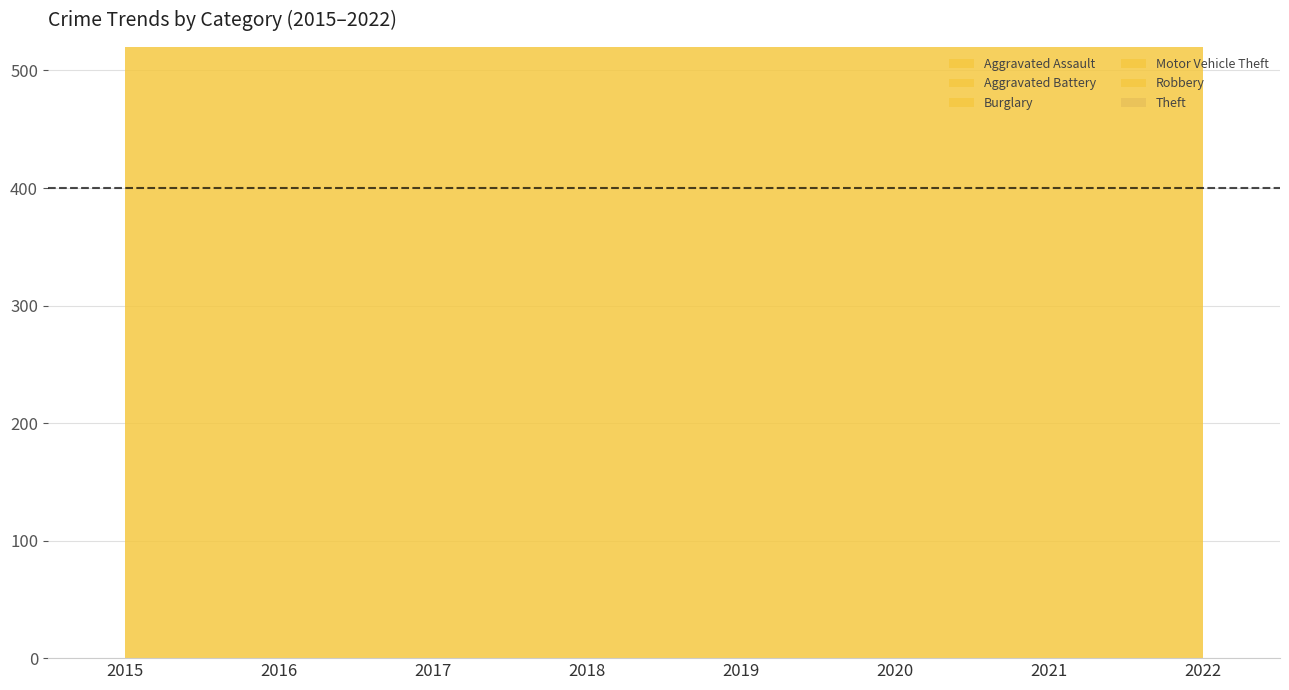

True or false: Motor Vehicle Theft has a value of 45 at 2015.

False